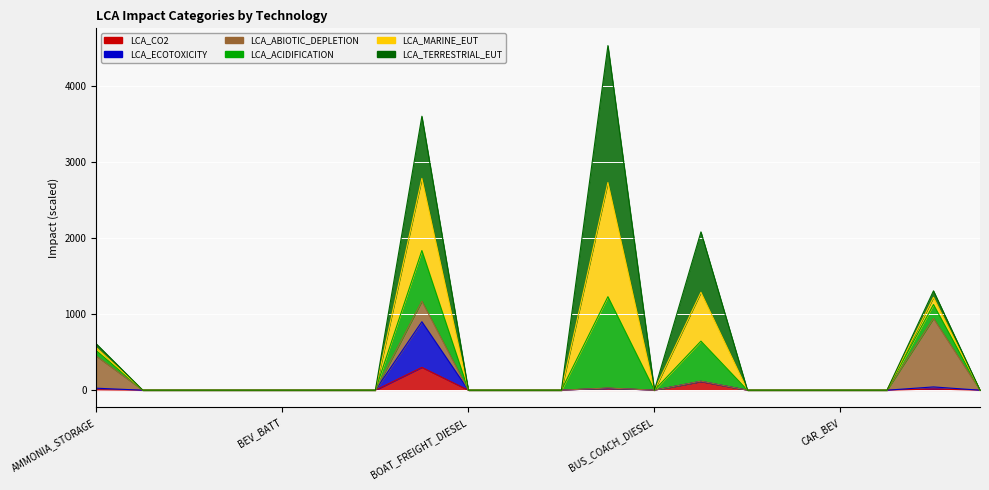

Where is LCA_ACIDIFICATION nearest to the value 2264?

BUS_COACH_FC_HYBRIDH2